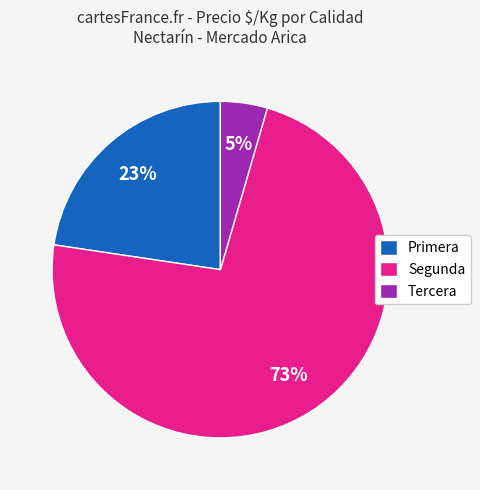

Count the number of slices in the pie.

3